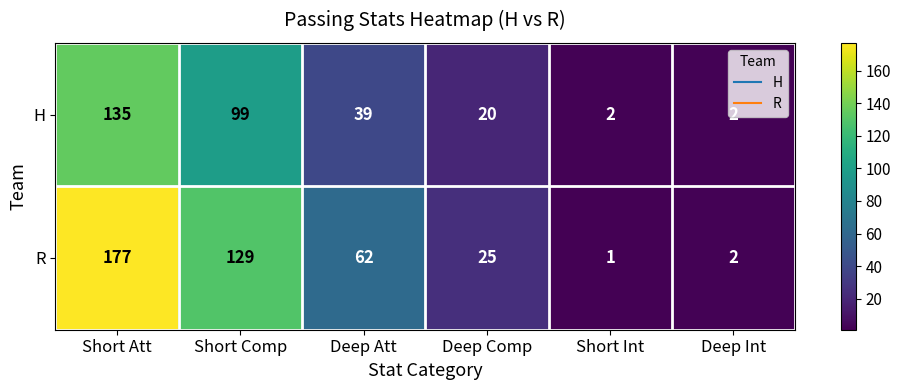

Between Deep Att and Deep Int, which series saw the biggest shift?

R